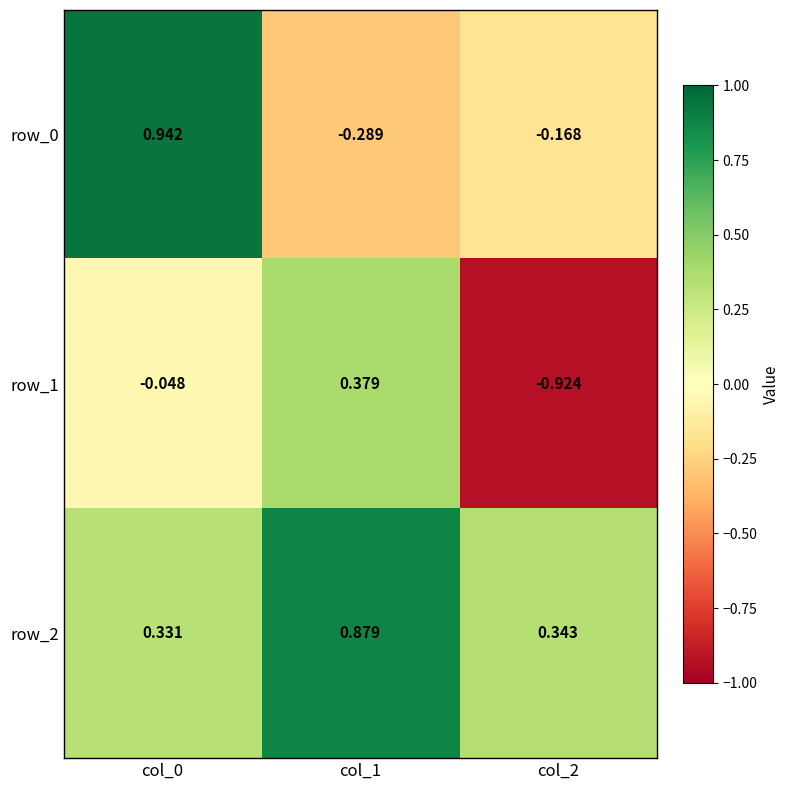

How many values in the row_1 series exceed 0?

1